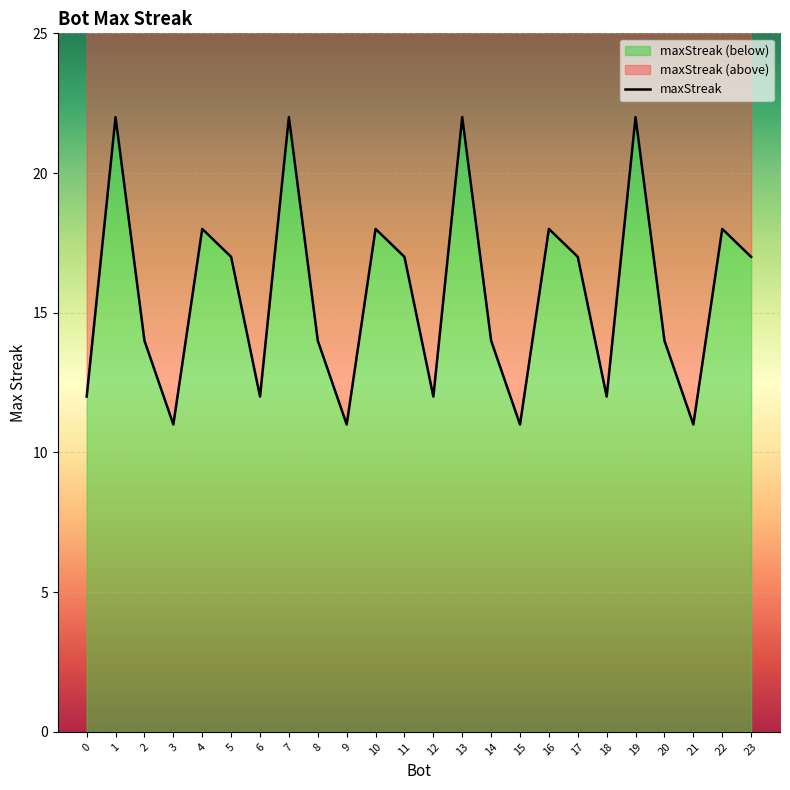

What position from the left is 18?

17